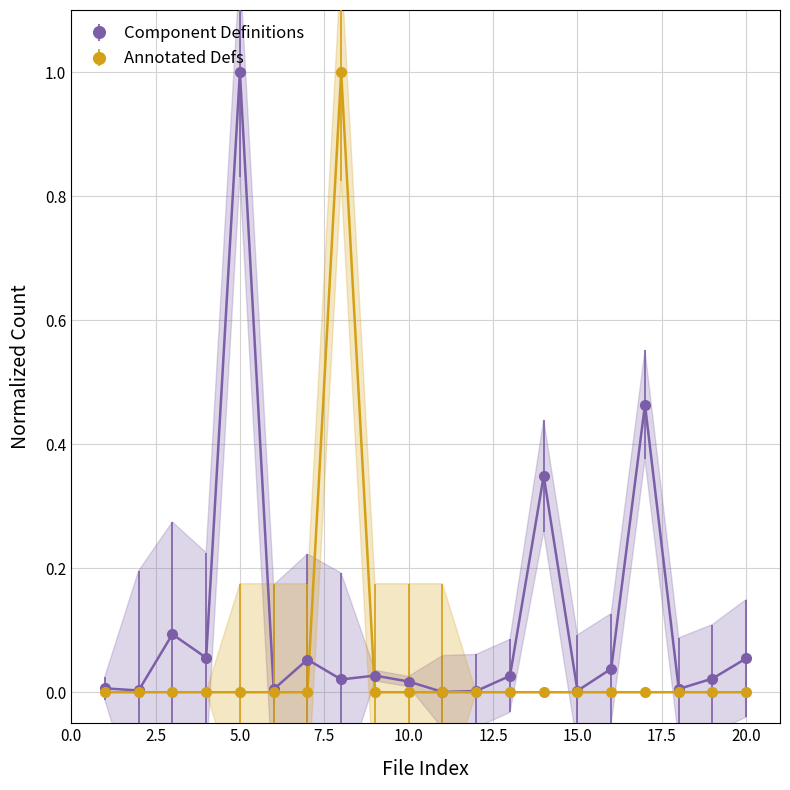

At which category does Component Definitions reach its first local valley?

2